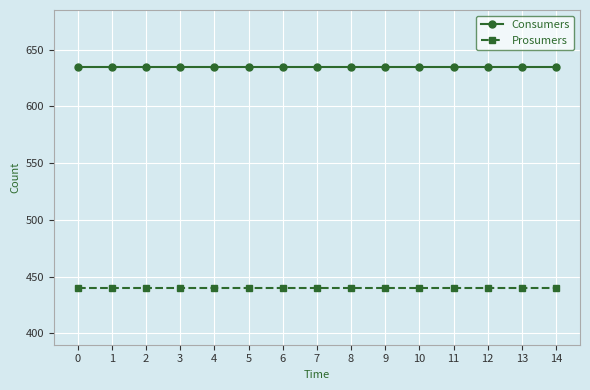

What is the spread (max minus min) of values at 13?

195